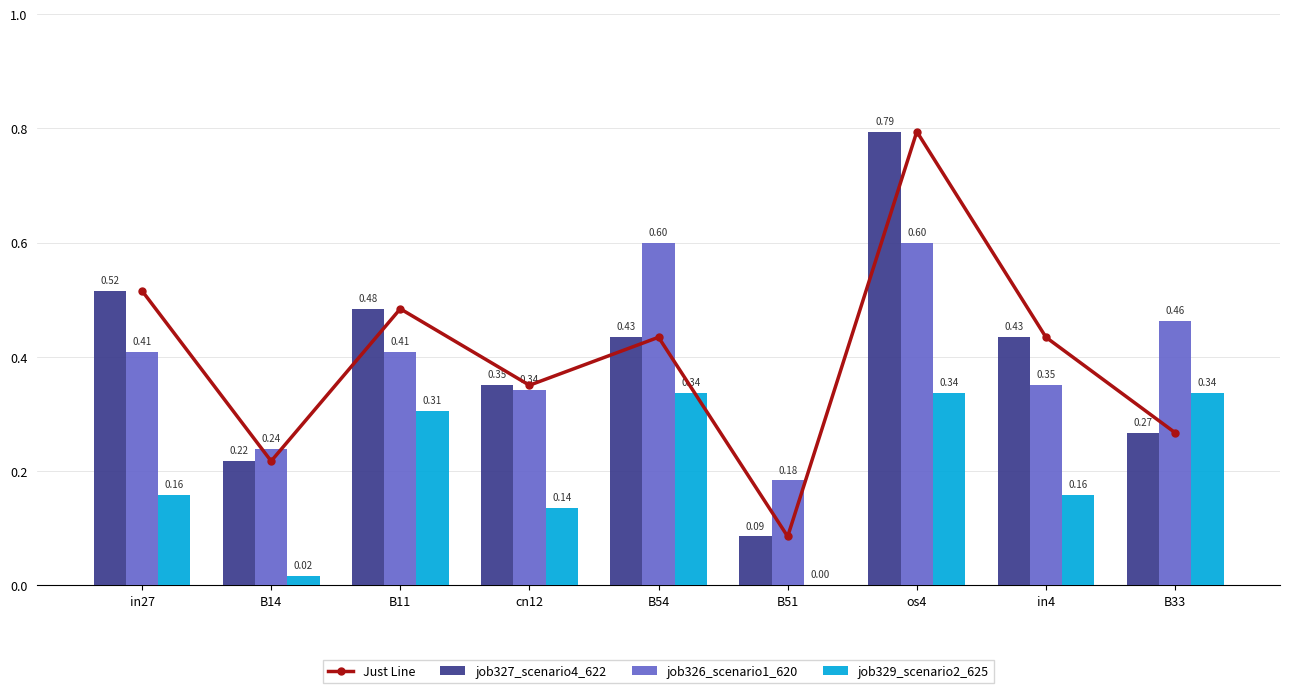

Is the value of job329_scenario2_625 at cn12 greater than the value of job326_scenario1_620 at in27?

No